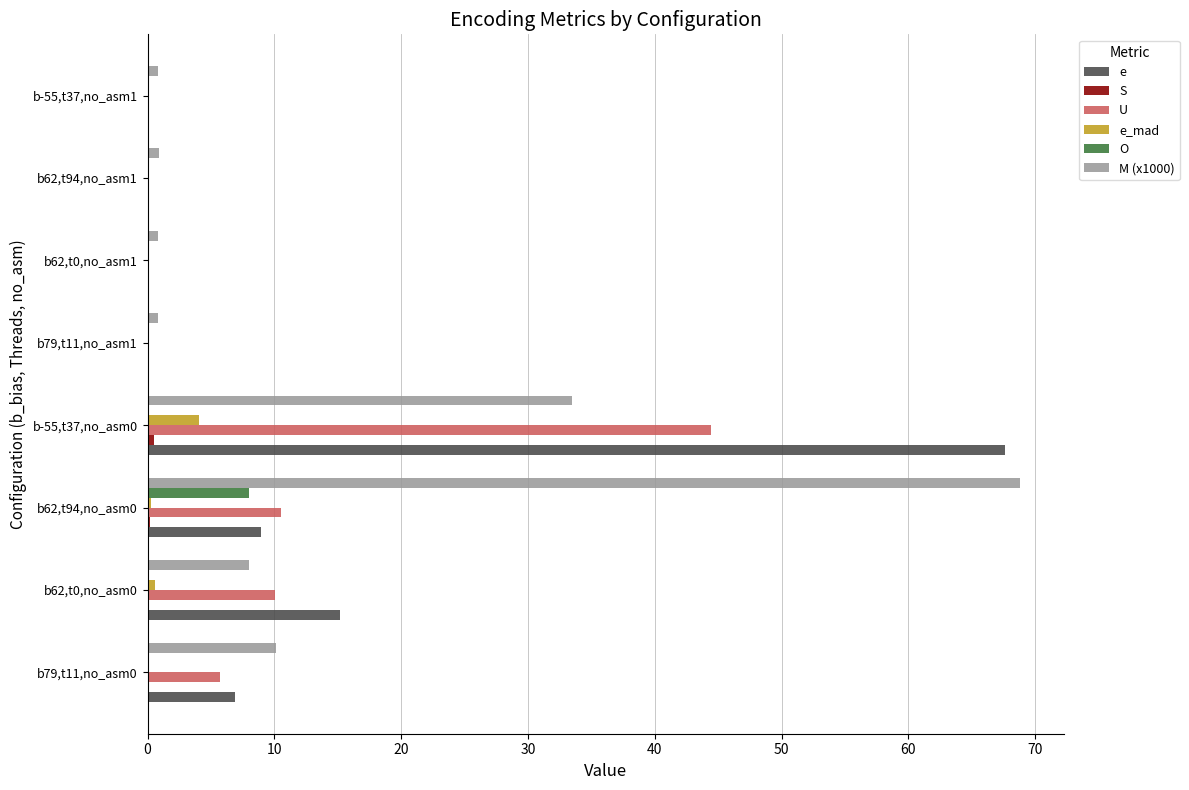

Which category has the highest value in the e_mad series?

b-55,t37,no_asm0